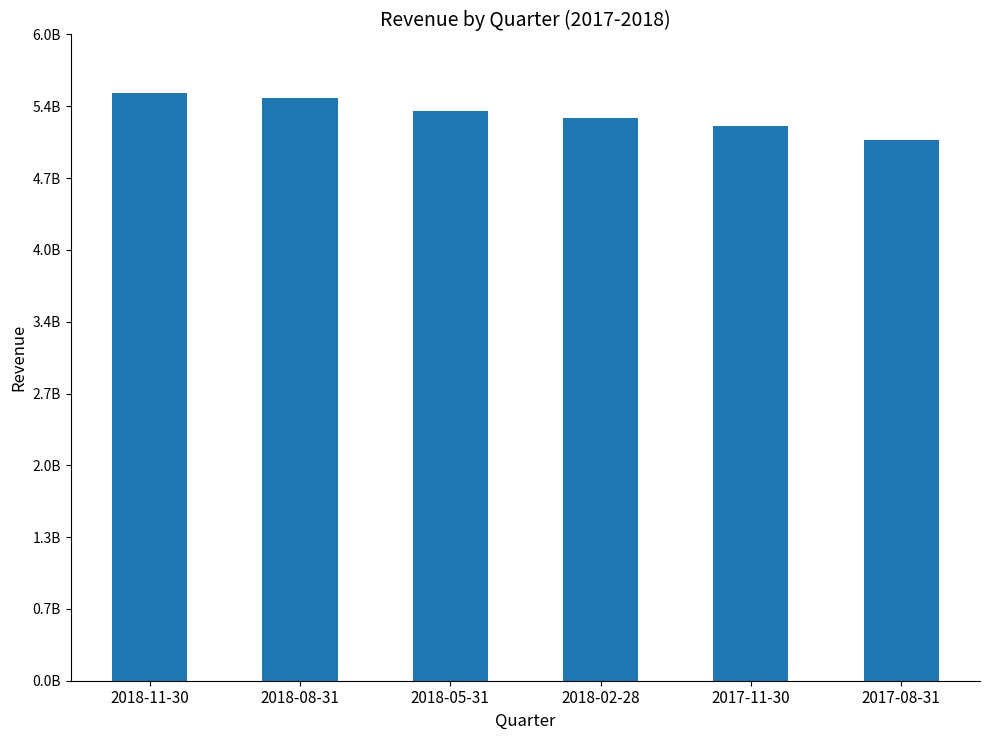

Does the chart contain any negative values?

No